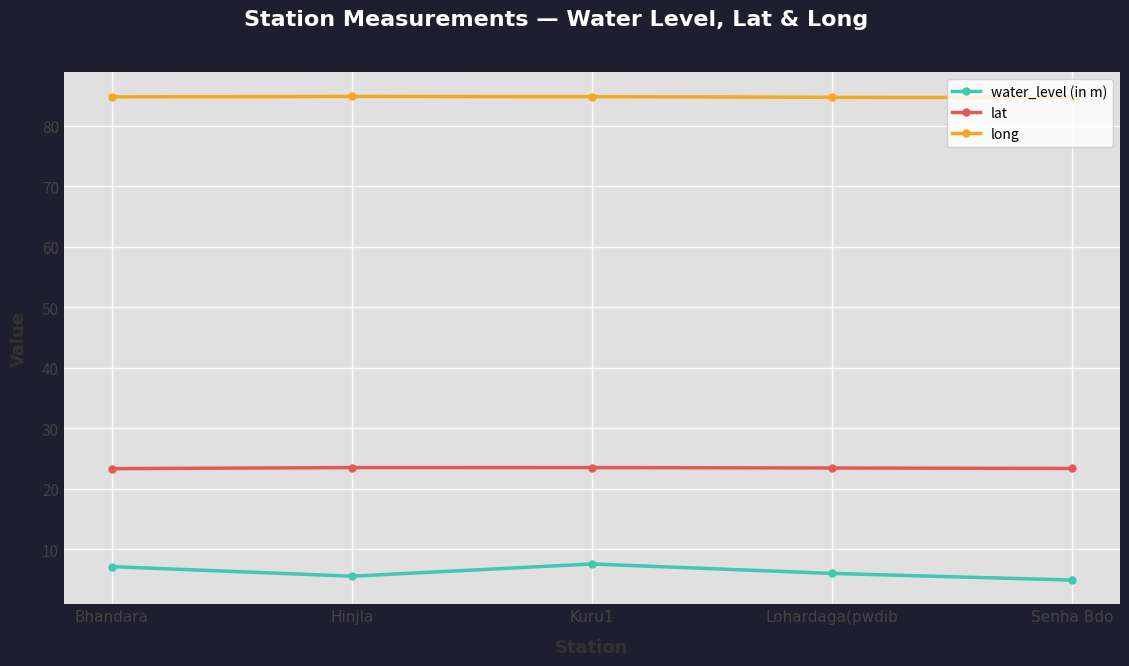

True or false: long and lat intersect in this chart.

False